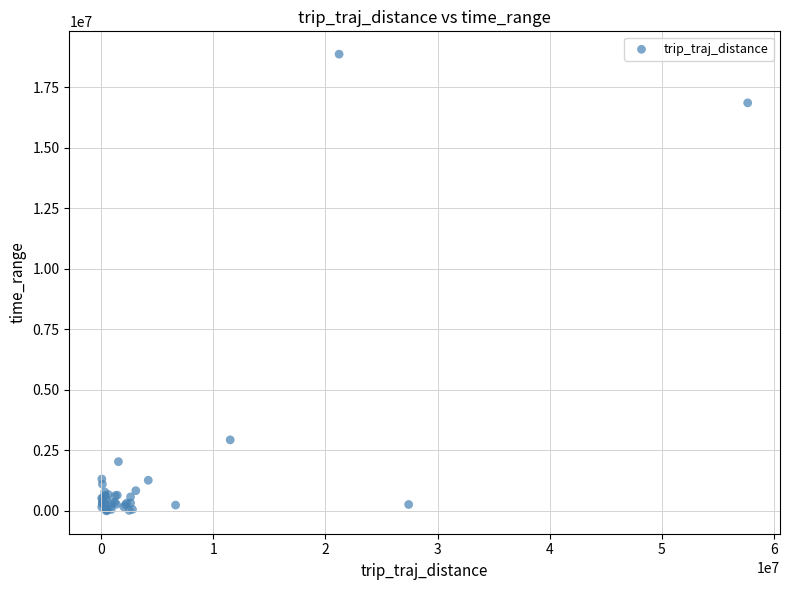

What Y value in the scatter plot is closest to 9435385?

2935067